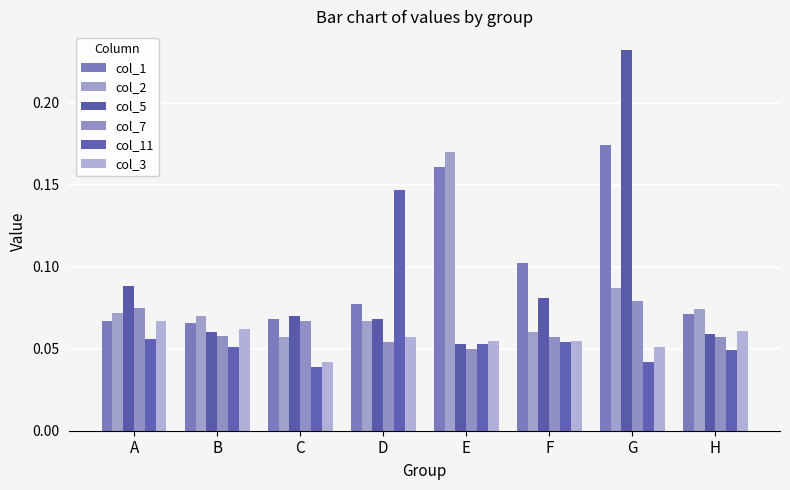

What is the maximum value shown in the chart?

0.2